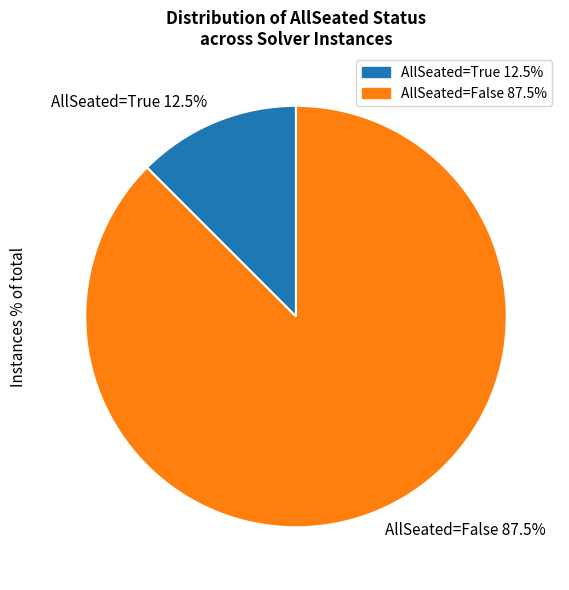

What is the ratio of the value at AllSeated=False 87.5% to the value at AllSeated=True 12.5%?

7.0